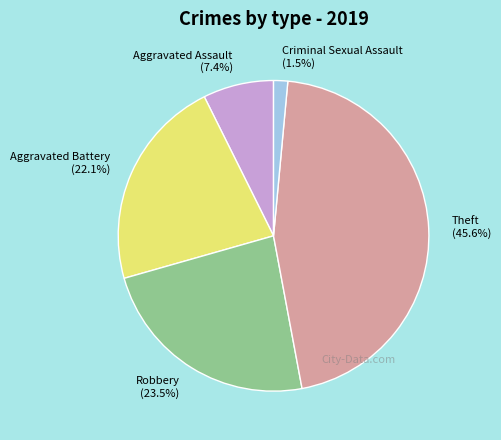

Which has a higher value, Aggravated Battery or Criminal Sexual Assault?

Aggravated Battery